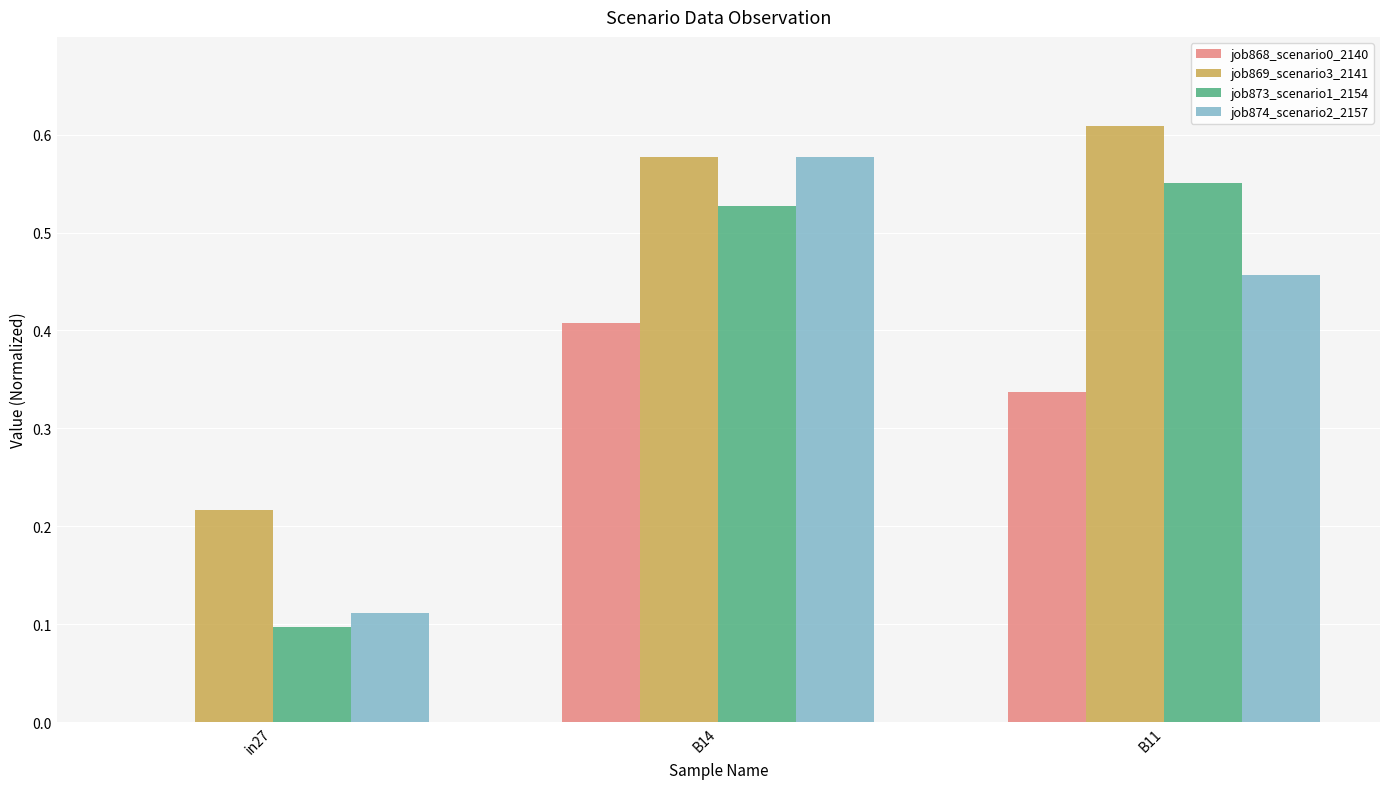

Is it true that job874_scenario2_2157 equals 0.2 at B14?

False